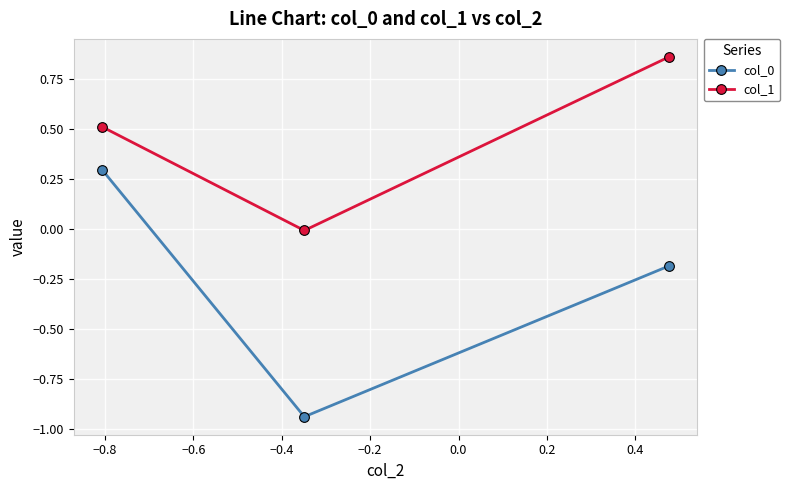

Which series has the largest total across all categories?

col_1